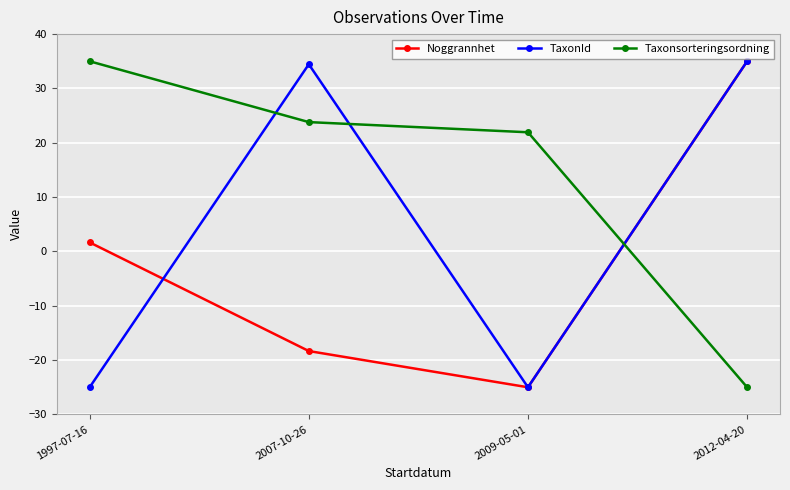

What is the spread (max minus min) of values at 1997-07-16?

60.0